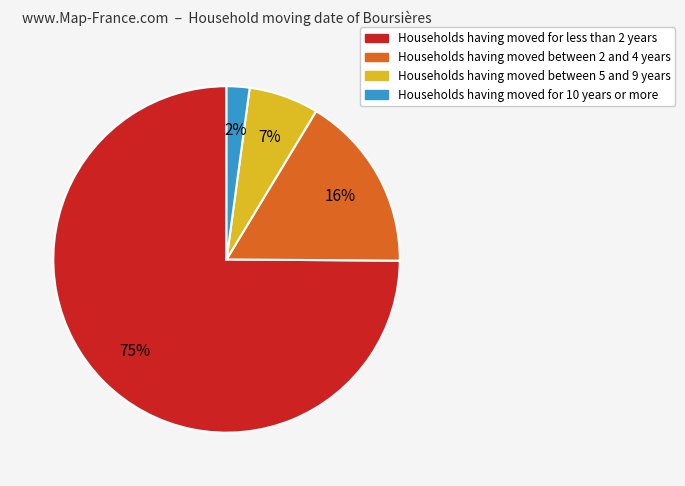

Which has a higher value, Households having moved for 10 years or more or Households having moved between 5 and 9 years?

Households having moved between 5 and 9 years